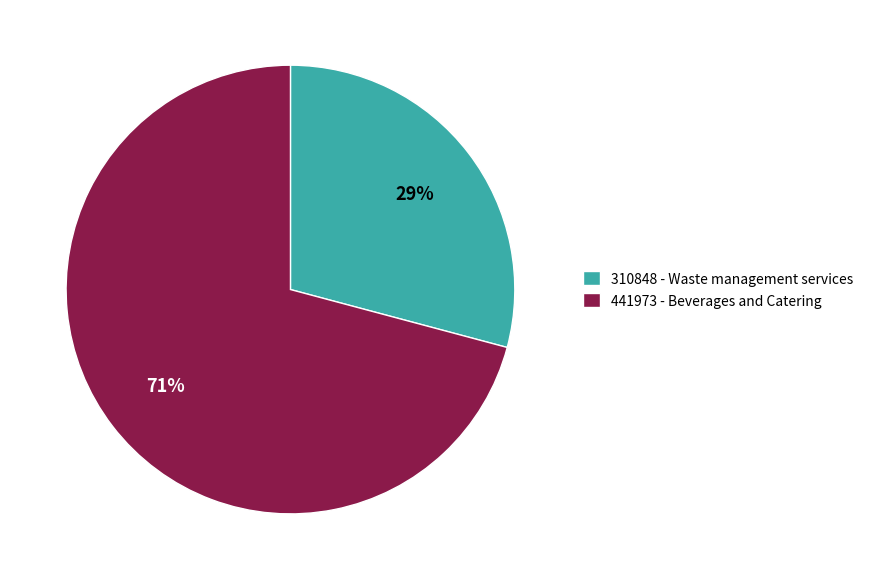

Which has a higher value, 310848 - Waste management services or 441973 - Beverages and Catering?

441973 - Beverages and Catering